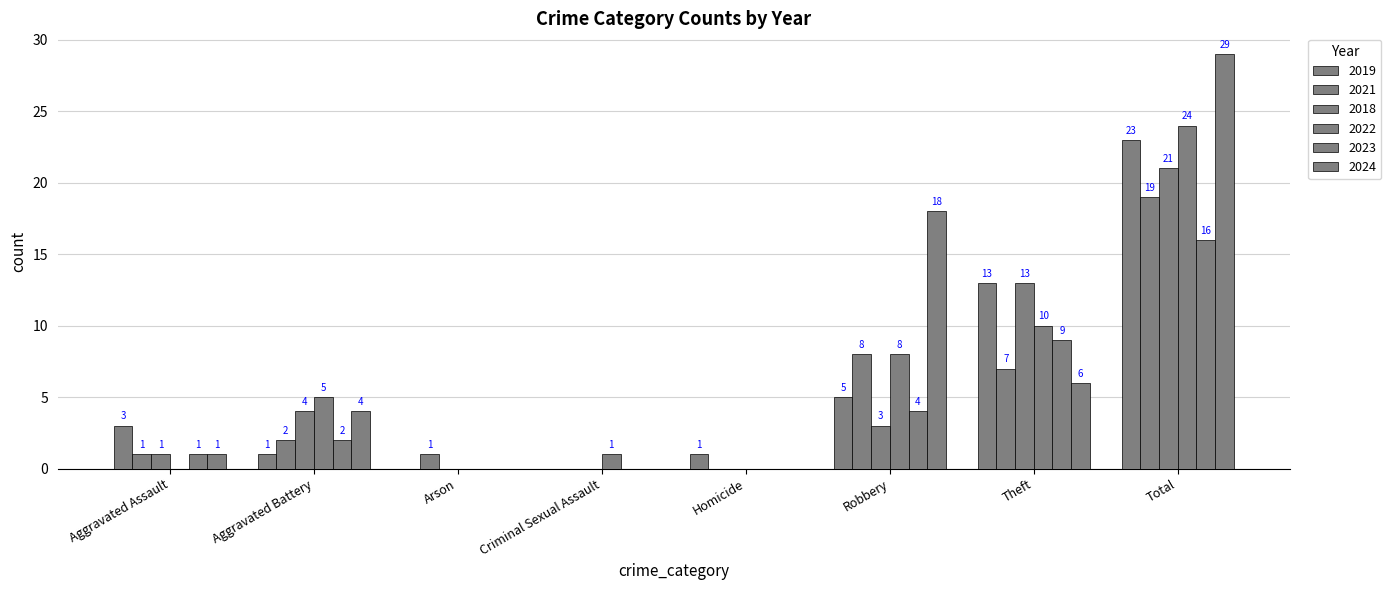

Between Aggravated Battery and Robbery, which is larger?

Robbery